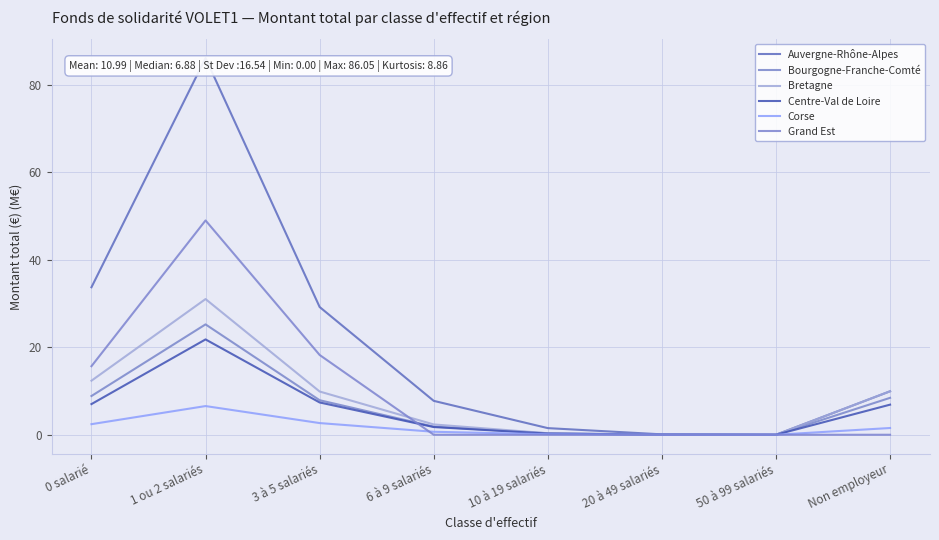

The value of Centre-Val de Loire at 1 ou 2 salariés is 14.7. True or false?

False